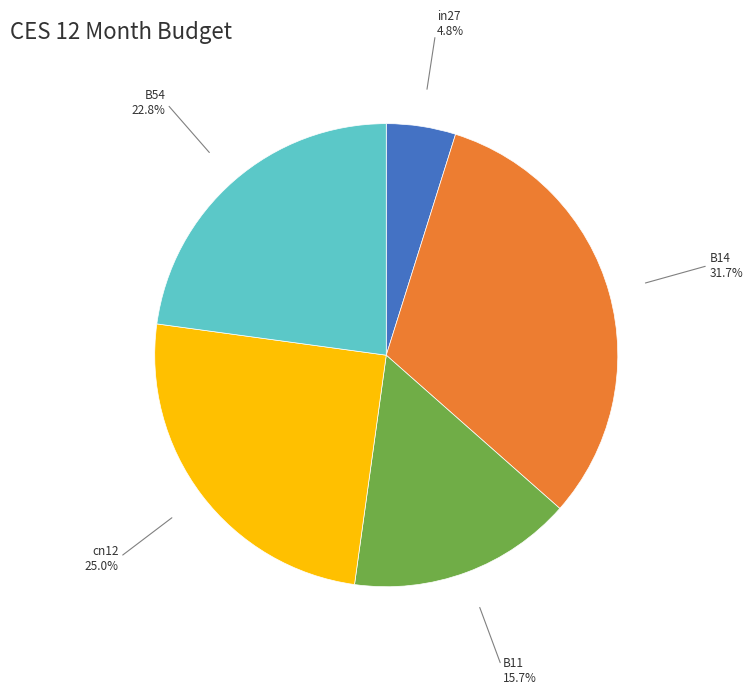

Does any single category account for the majority?

No